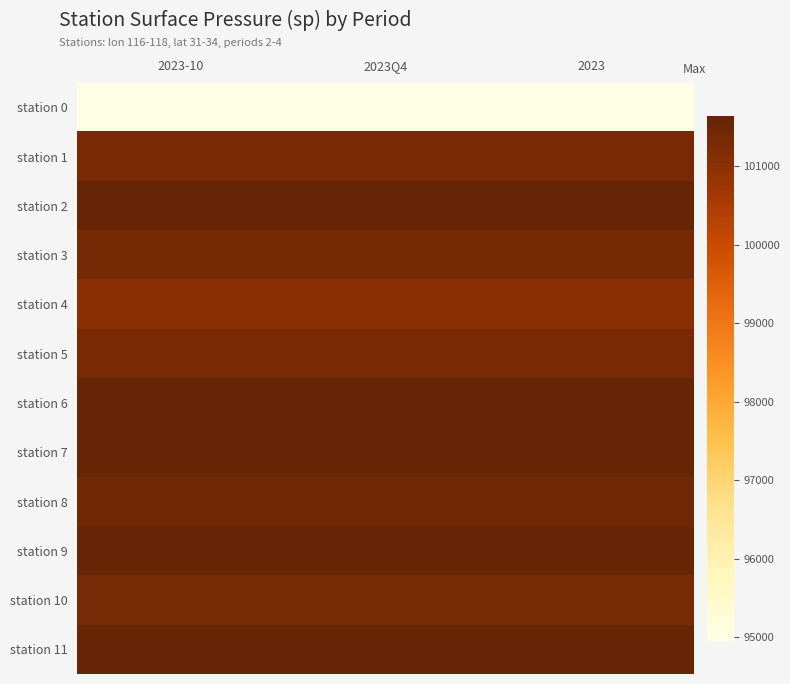

Reading right to left, transcribe all the data shown in this chart.

station 0: 2023=94955.1	2023Q4=94955.1	2023-10=94955.1
station 1: 2023=101317.5	2023Q4=101317.5	2023-10=101317.5
station 2: 2023=101619.0	2023Q4=101619.0	2023-10=101619.0
station 3: 2023=101365.9	2023Q4=101365.9	2023-10=101365.9
station 4: 2023=101019.6	2023Q4=101019.6	2023-10=101019.6
station 5: 2023=101312.7	2023Q4=101312.7	2023-10=101312.7
station 6: 2023=101641.9	2023Q4=101641.9	2023-10=101641.9
station 7: 2023=101641.3	2023Q4=101641.3	2023-10=101641.3
station 8: 2023=101452.3	2023Q4=101452.3	2023-10=101452.3
station 9: 2023=101629.7	2023Q4=101629.7	2023-10=101629.7
station 10: 2023=101333.6	2023Q4=101333.6	2023-10=101333.6
station 11: 2023=101598.2	2023Q4=101598.2	2023-10=101598.2